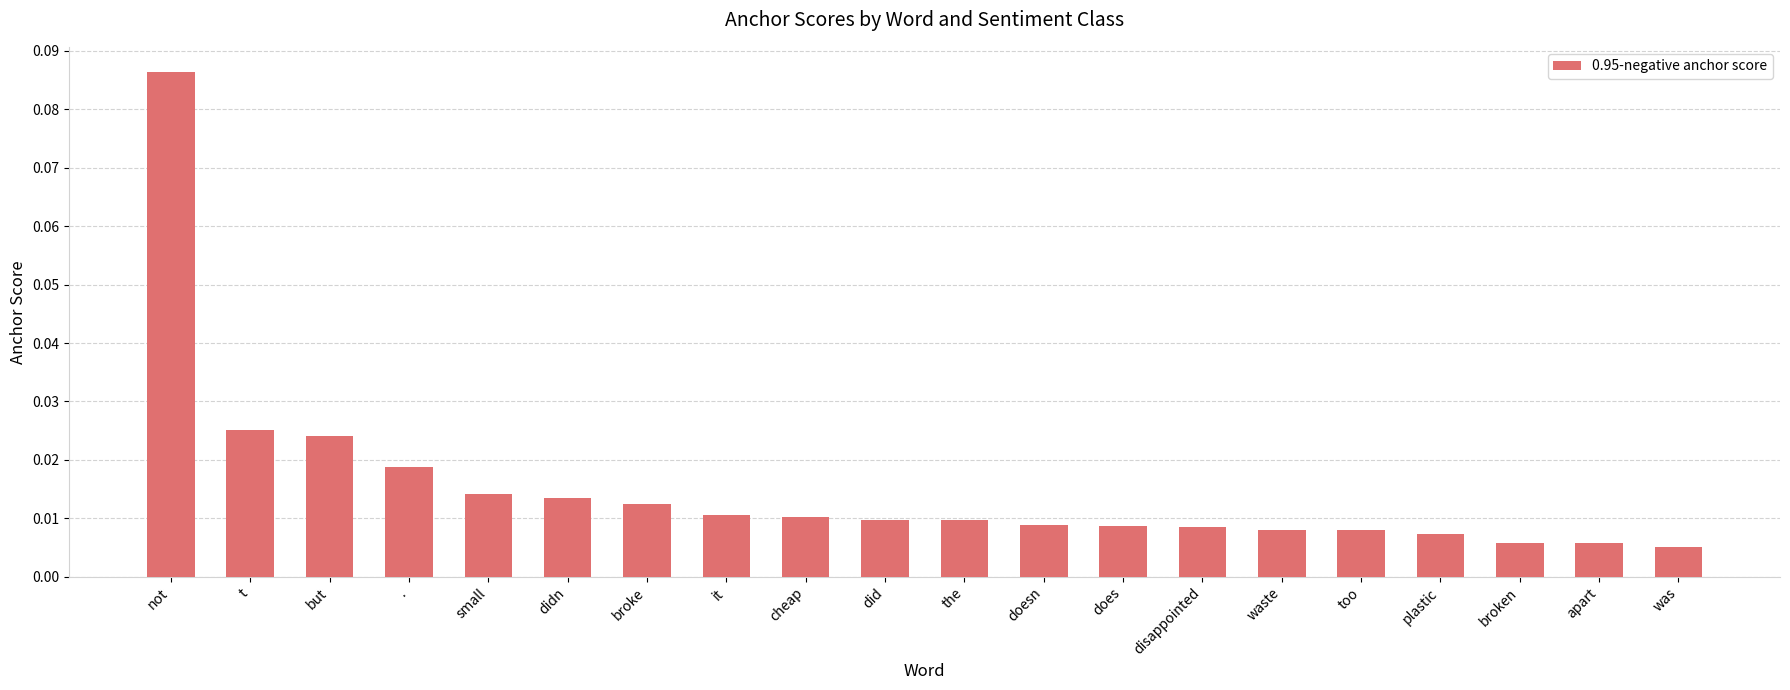

Between was and cheap, which is larger?

cheap